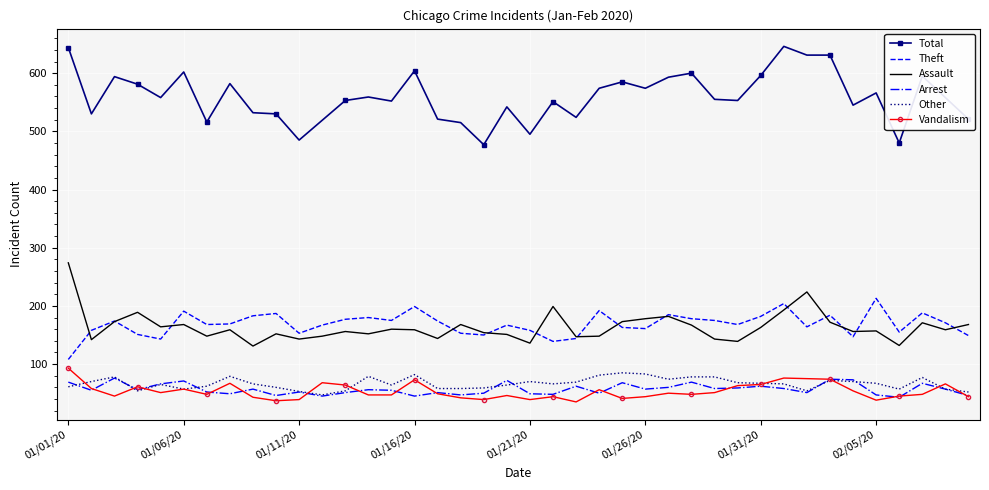

Which series has the largest total across all categories?

Total